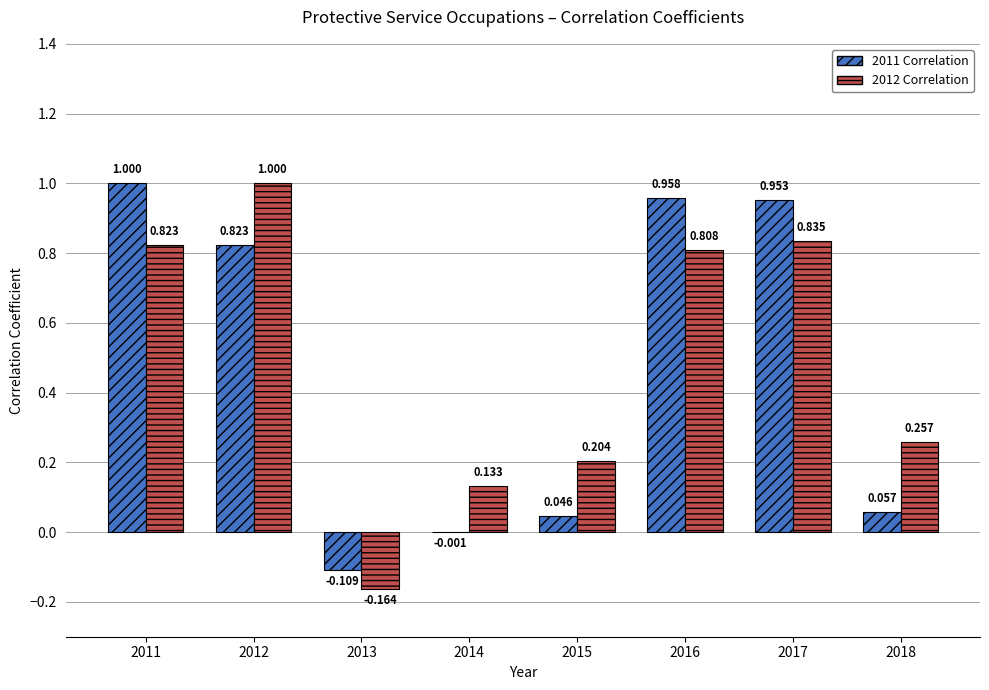

What is the average value of the 2012 Correlation series?

0.5